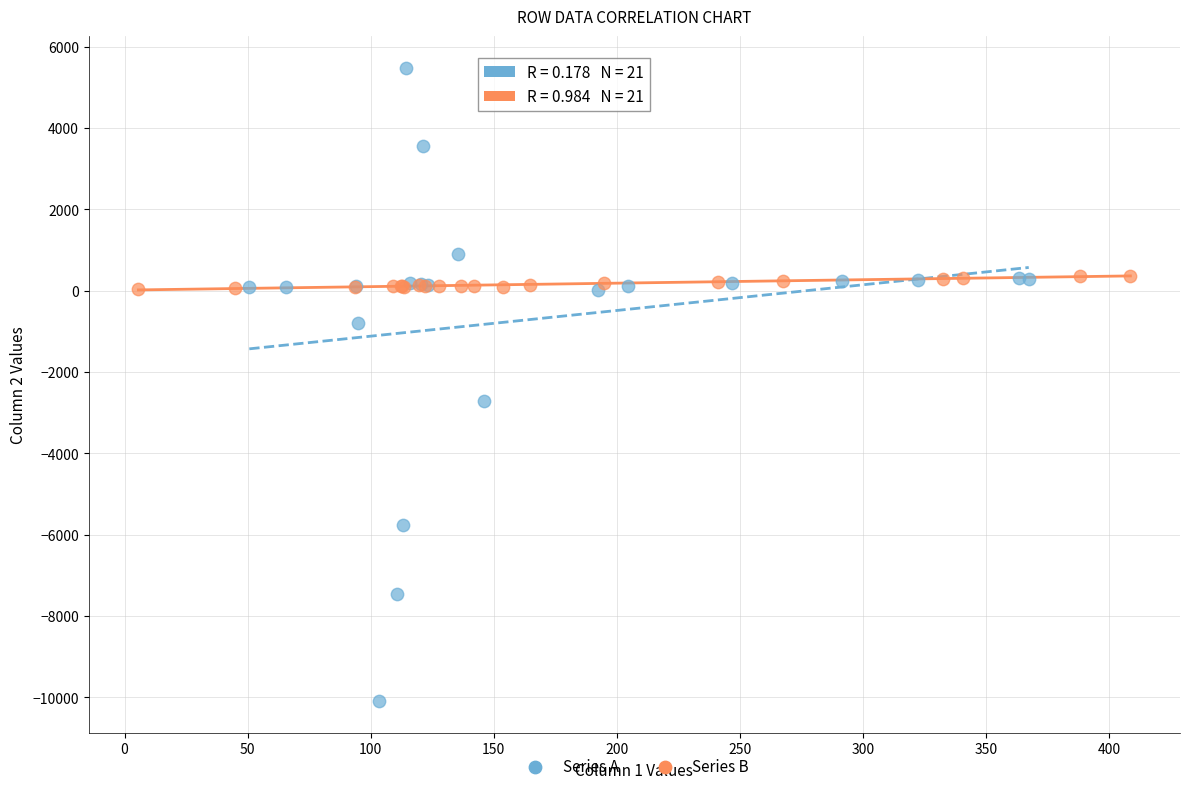

Which series reaches the minimum Y coordinate?

Series A